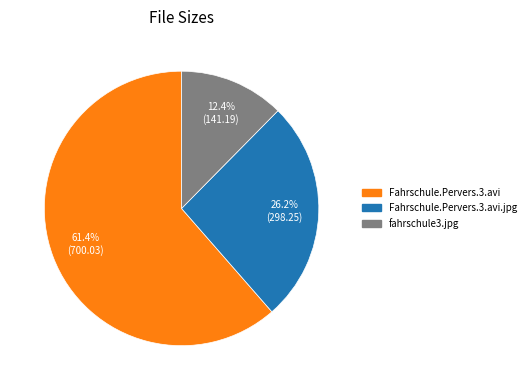

How many segments does this pie chart have?

3